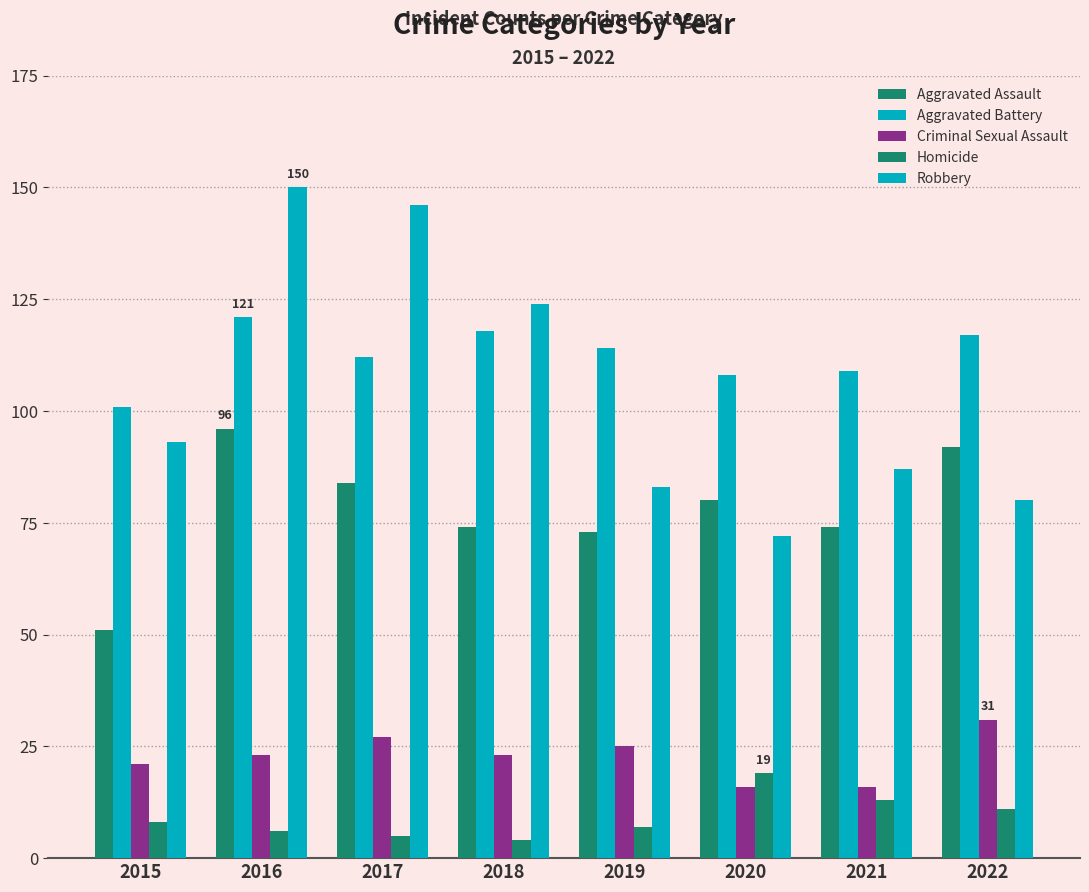

What is the difference between the maximum and minimum values in the Criminal Sexual Assault series?

15